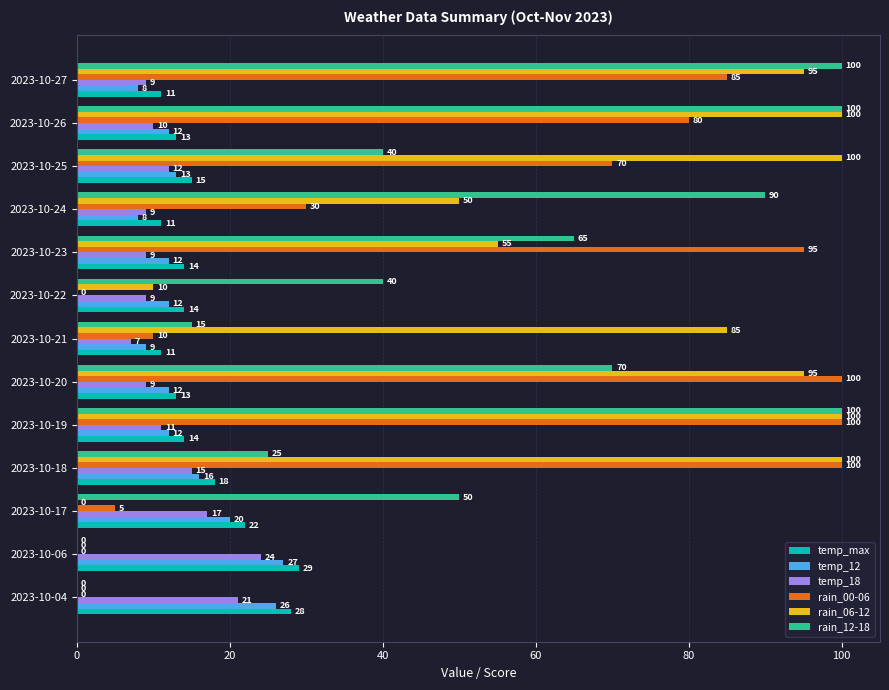

Which series changed the most between 2023-10-24 and 2023-10-27?

rain_00-06